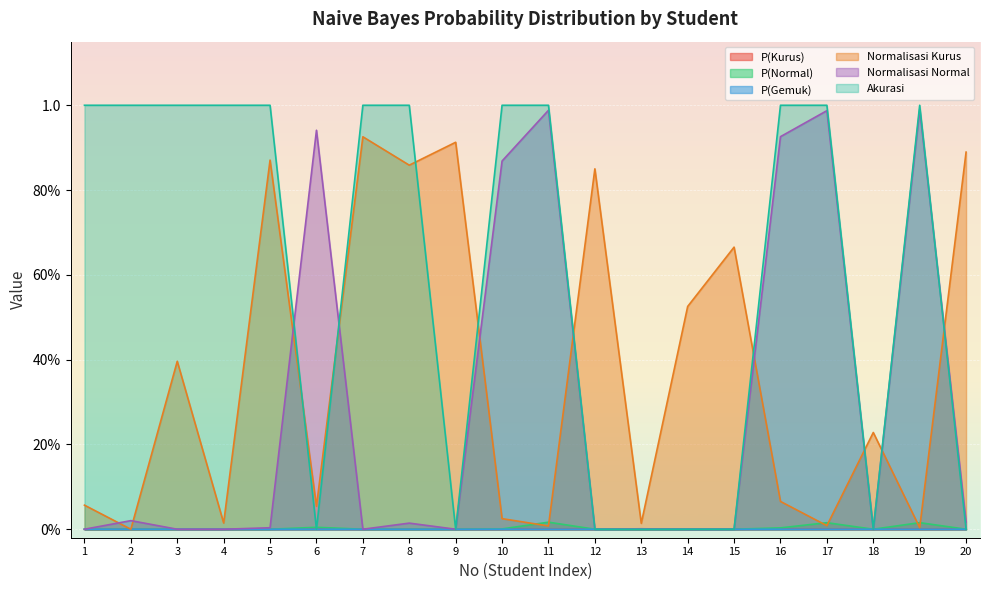

Between 19 and 15, which is larger?

15